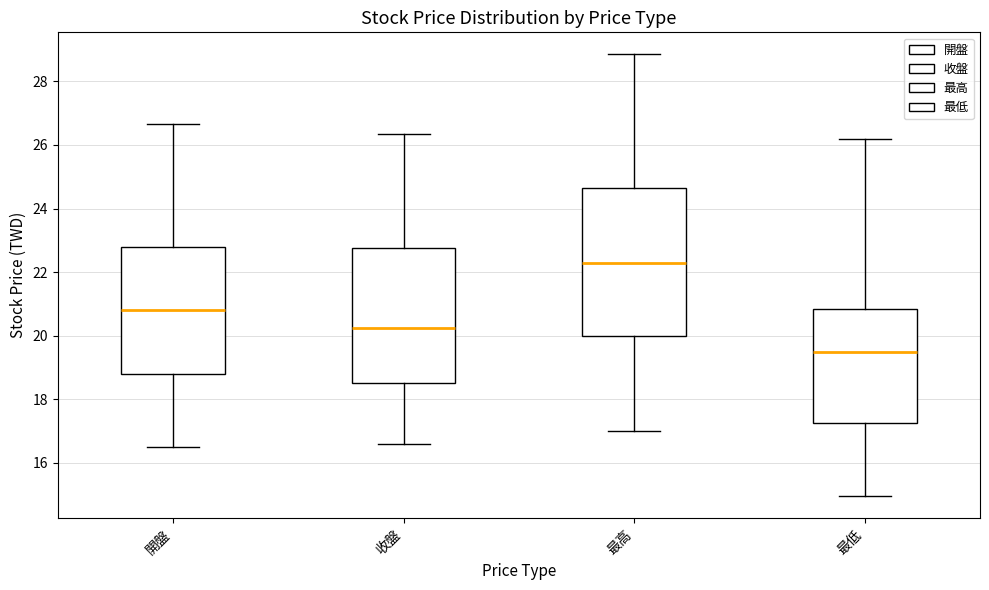

Comparing the boxes themselves (not the whiskers), which one is the tallest?

最高